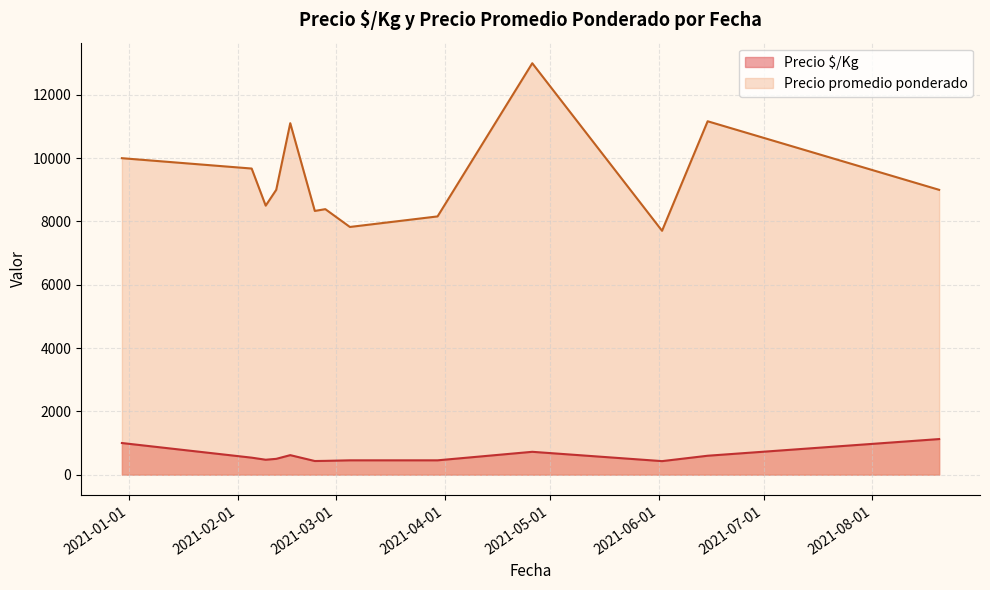

Rank the series by their maximum value, from highest to lowest.

Precio promedio ponderado, Precio $/Kg